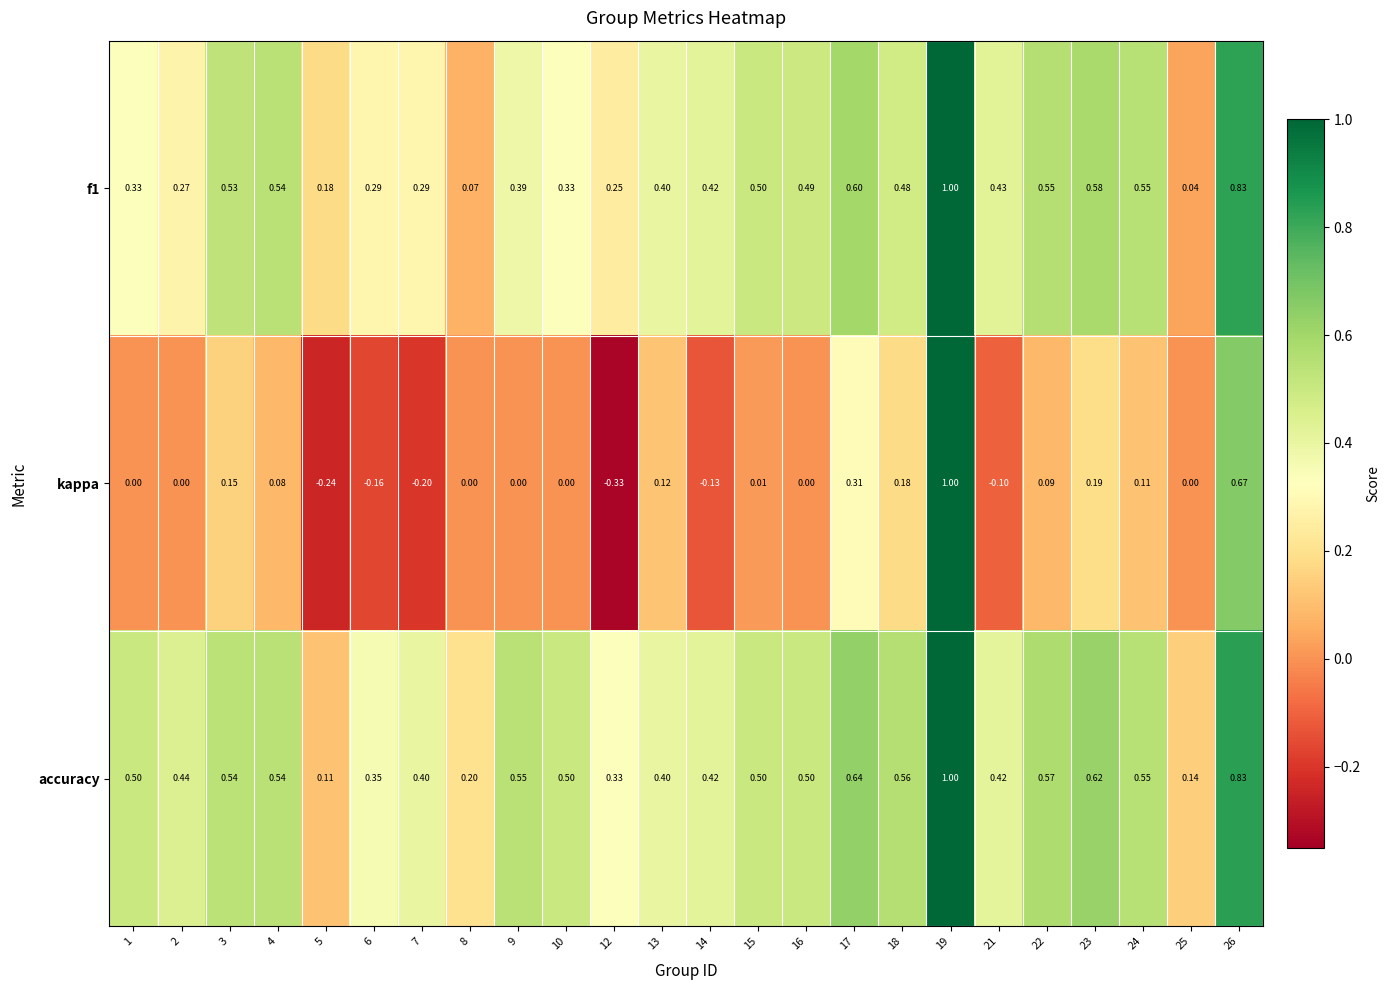

Which series has the largest total across all categories?

accuracy